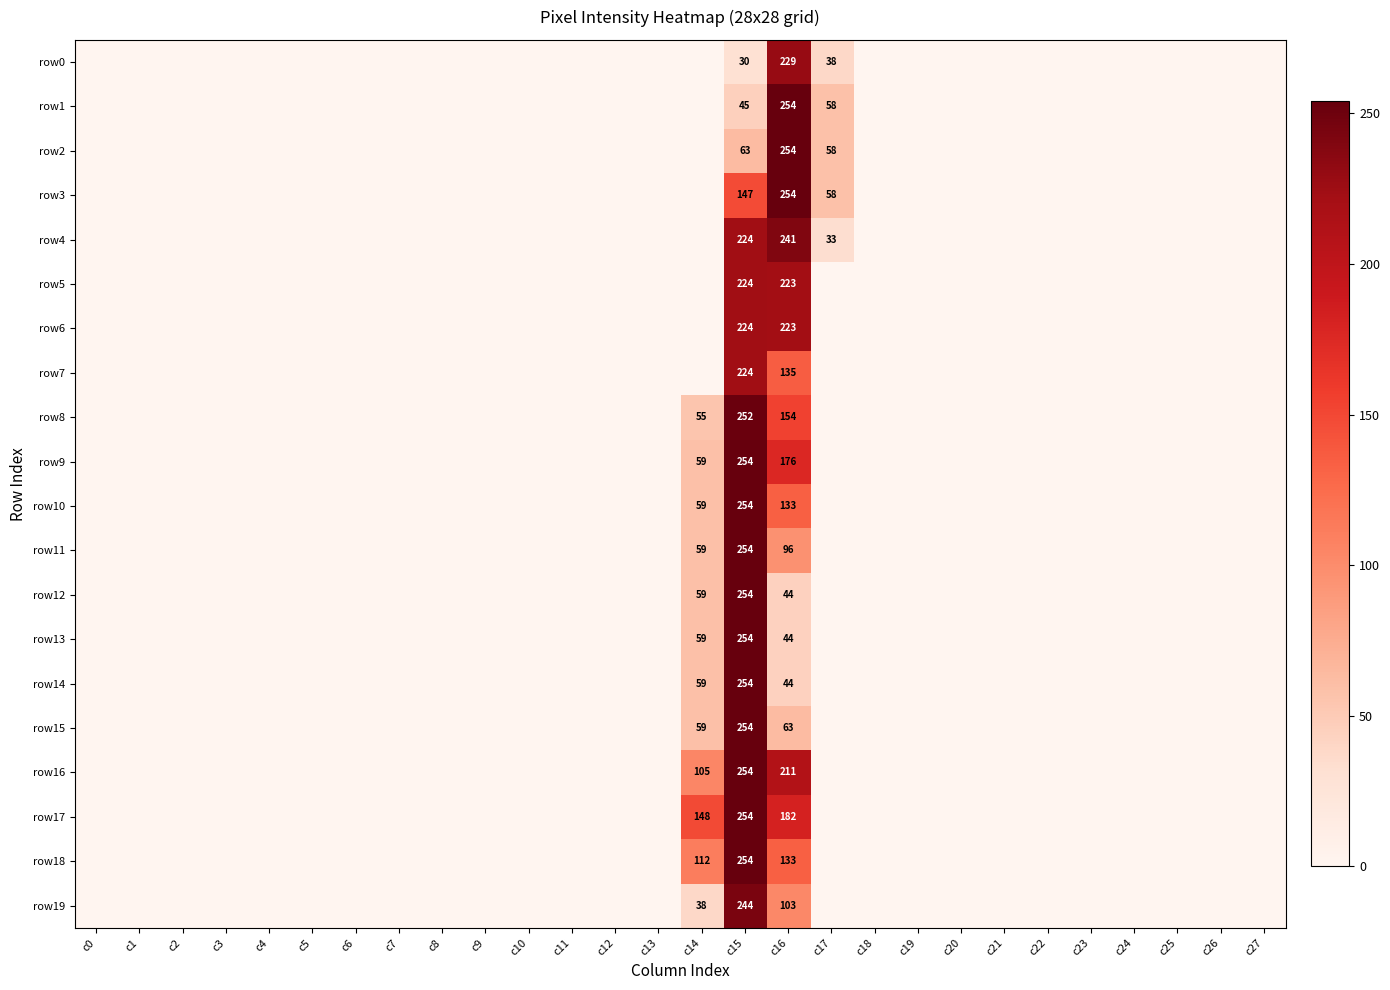

Which label corresponds to the smallest value in the chart?

c0